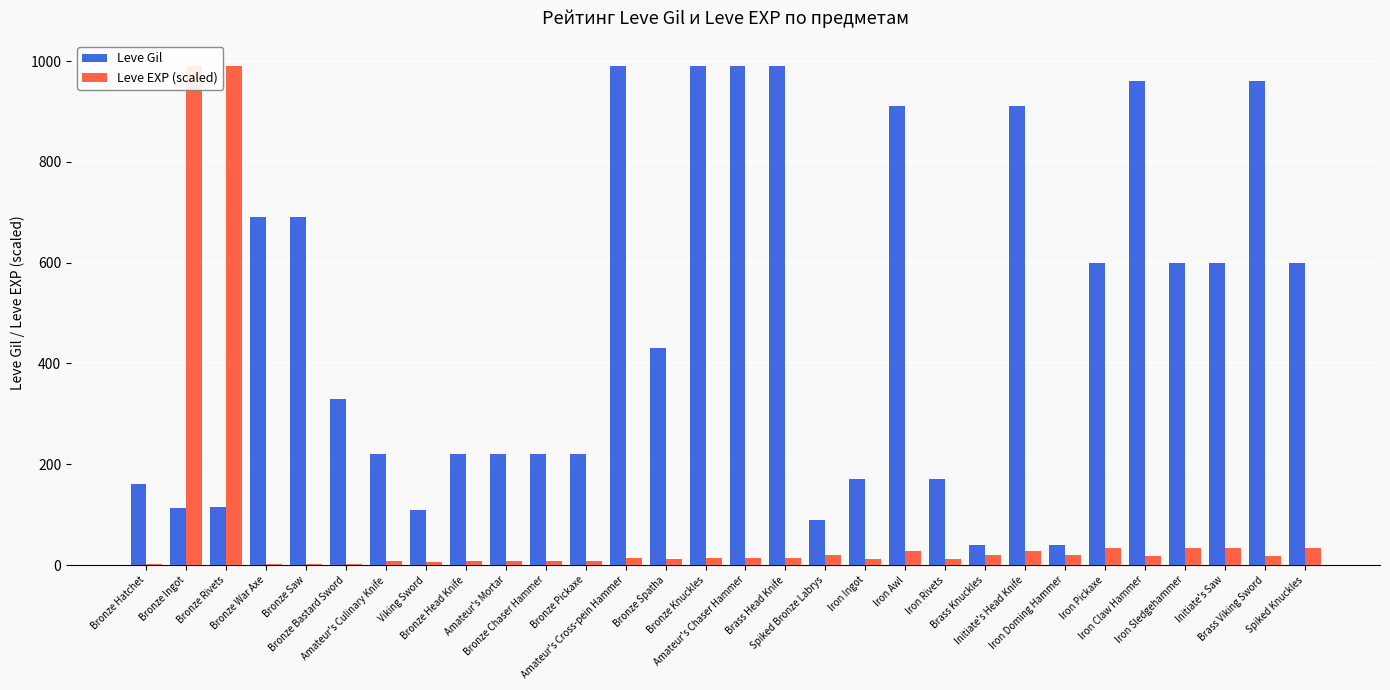

What is the highest value of the Leve Gil series?

990.0